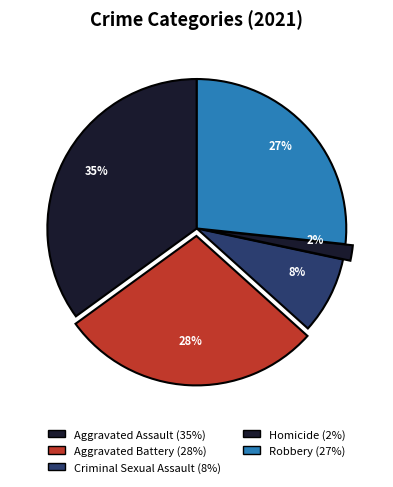

What is the smallest slice in the pie chart?

Homicide